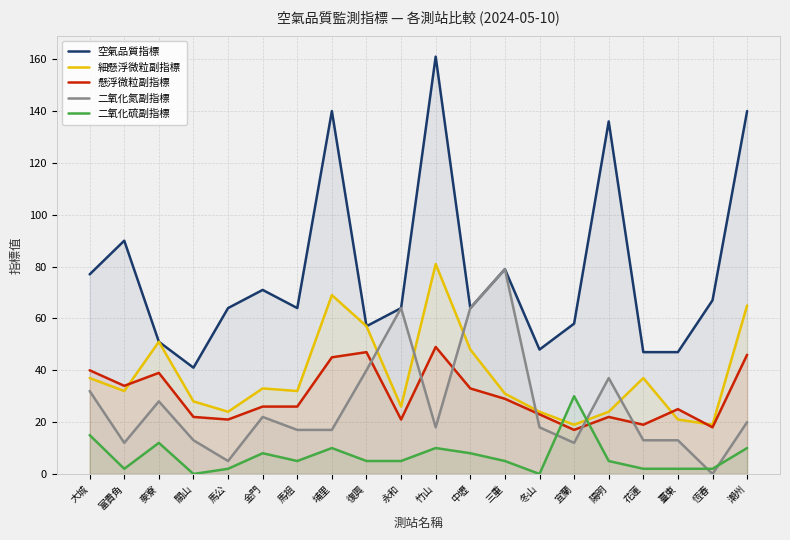

Count the number of categories in the chart.

20